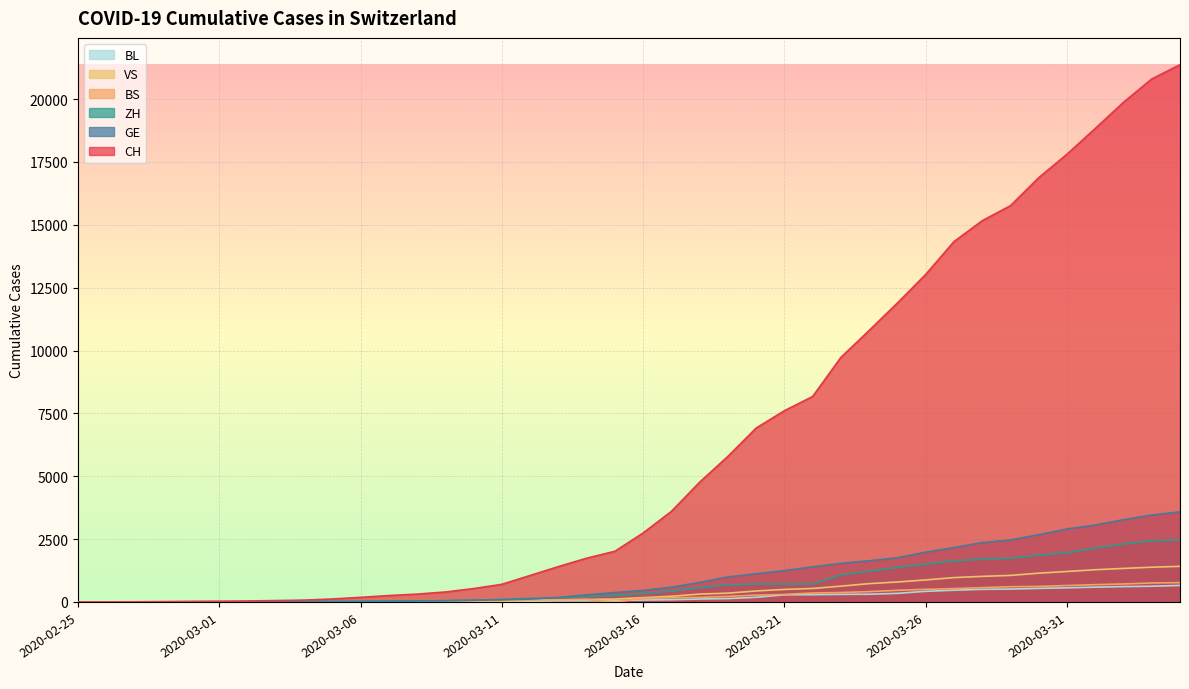

At which category is the sum across all series the highest?

2020-04-04